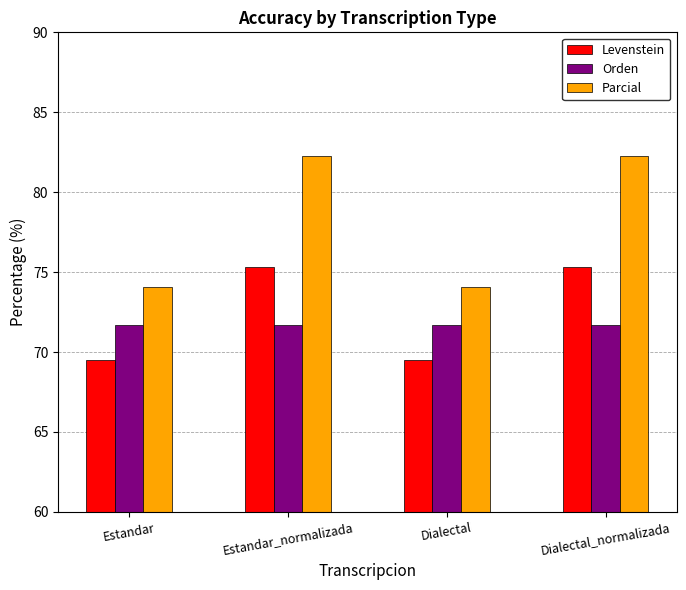

What is the minimum value shown in the chart?

69.5